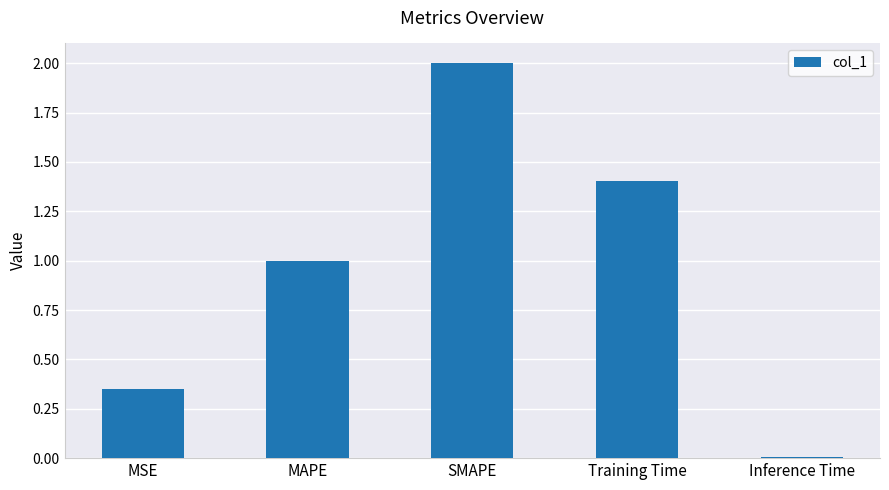

What is the difference between the maximum and minimum values?

2.0